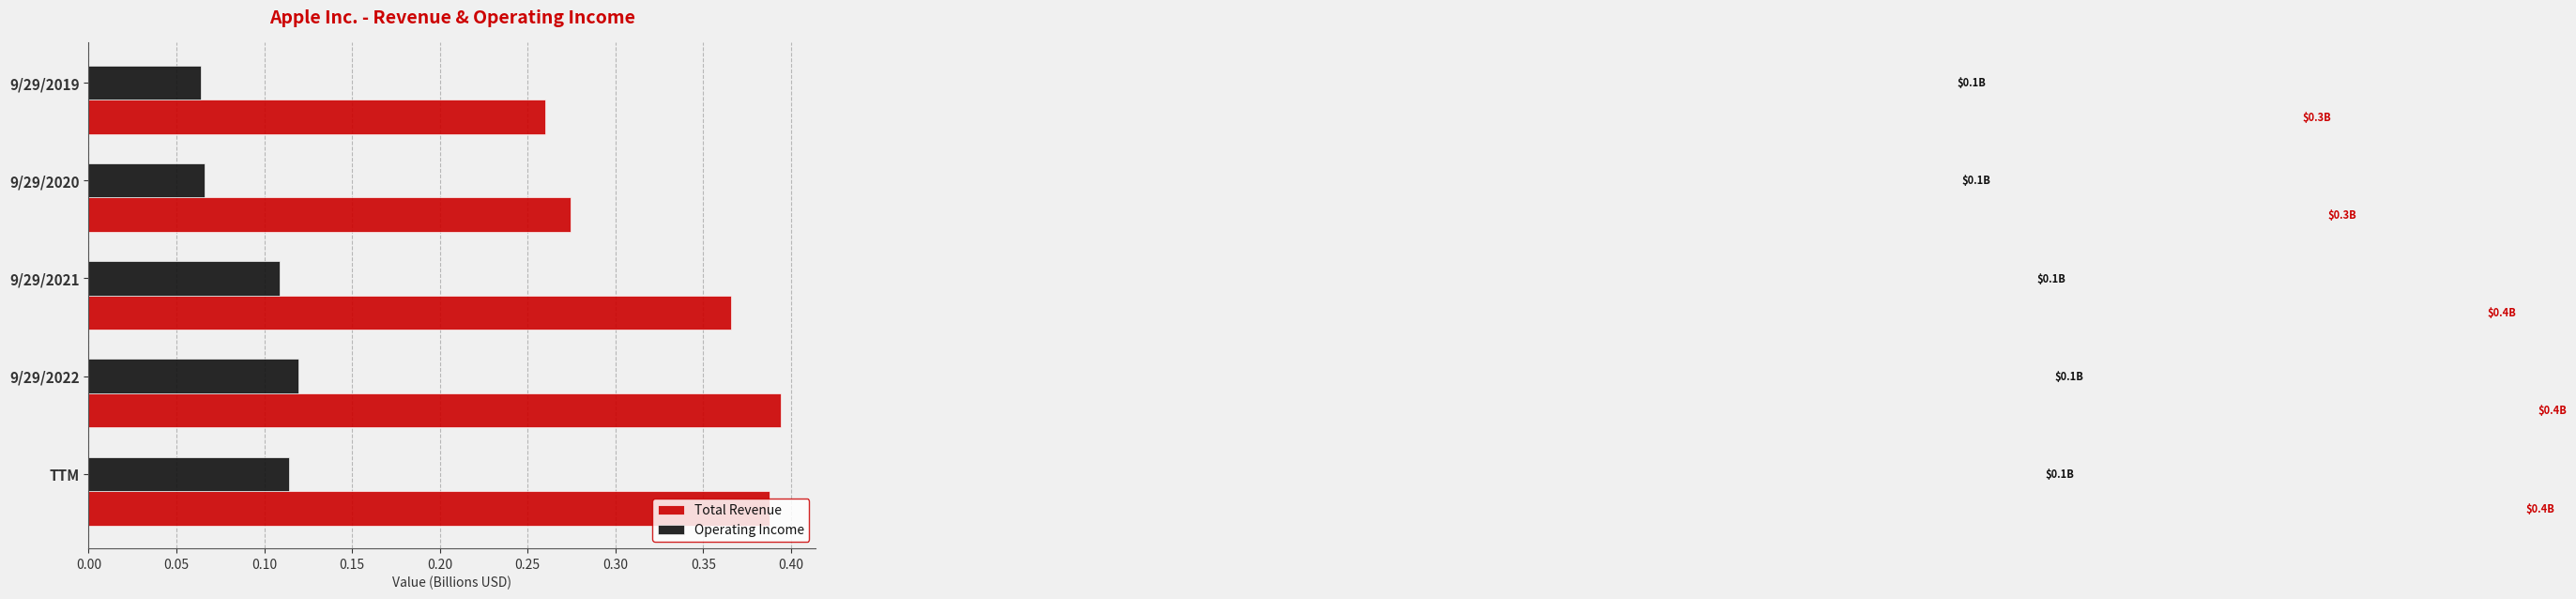

At which label does Total Revenue reach its minimum?

9/29/2019